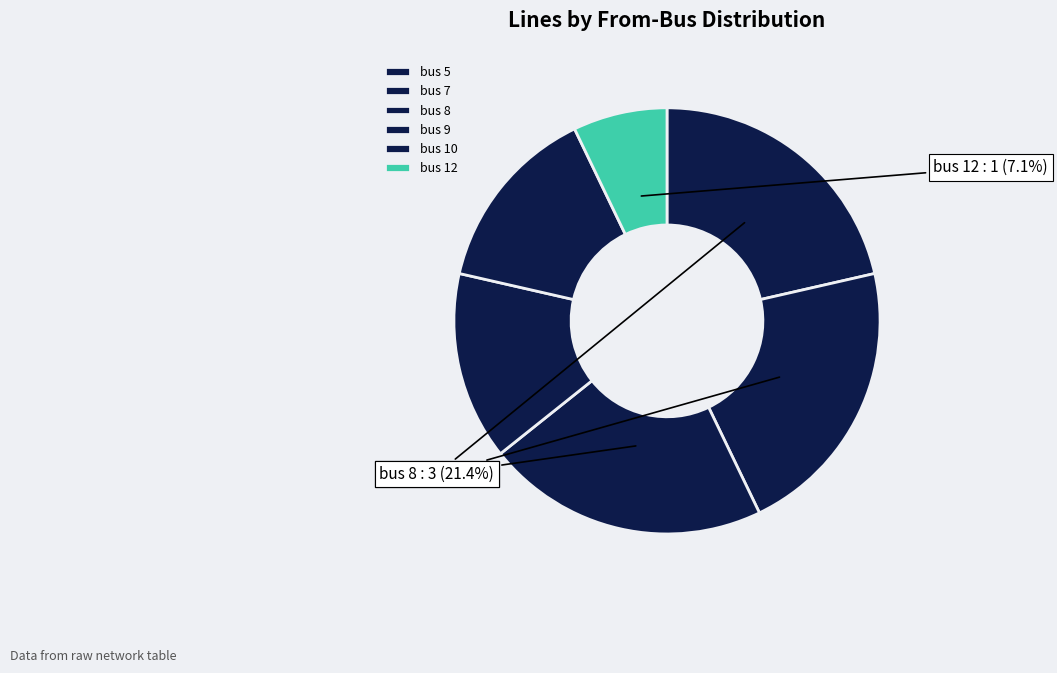

True or false: bus 5 accounts for 41% of the total.

False